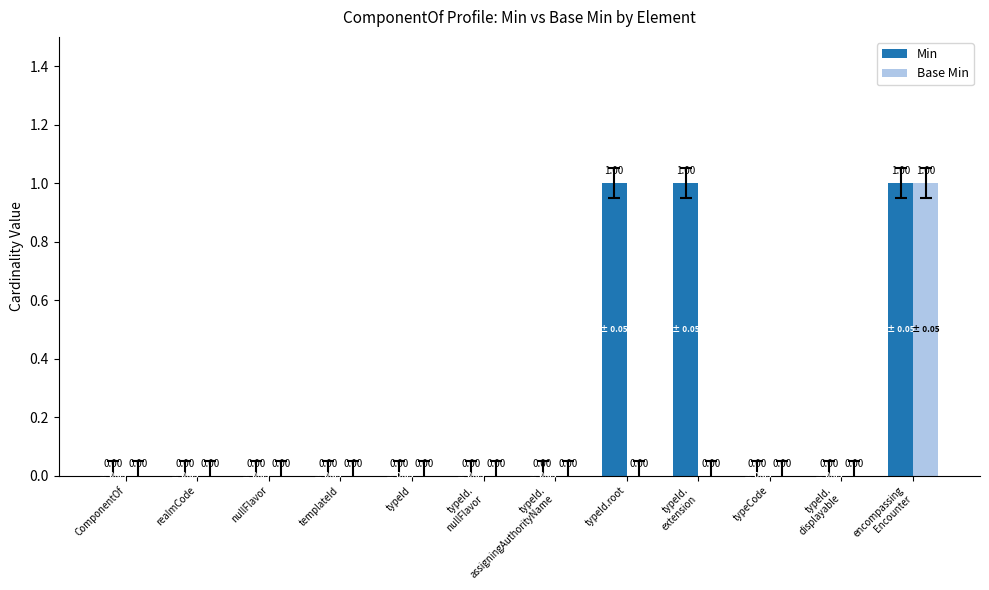

Is it true that Base Min equals -1 at typeCode?

False